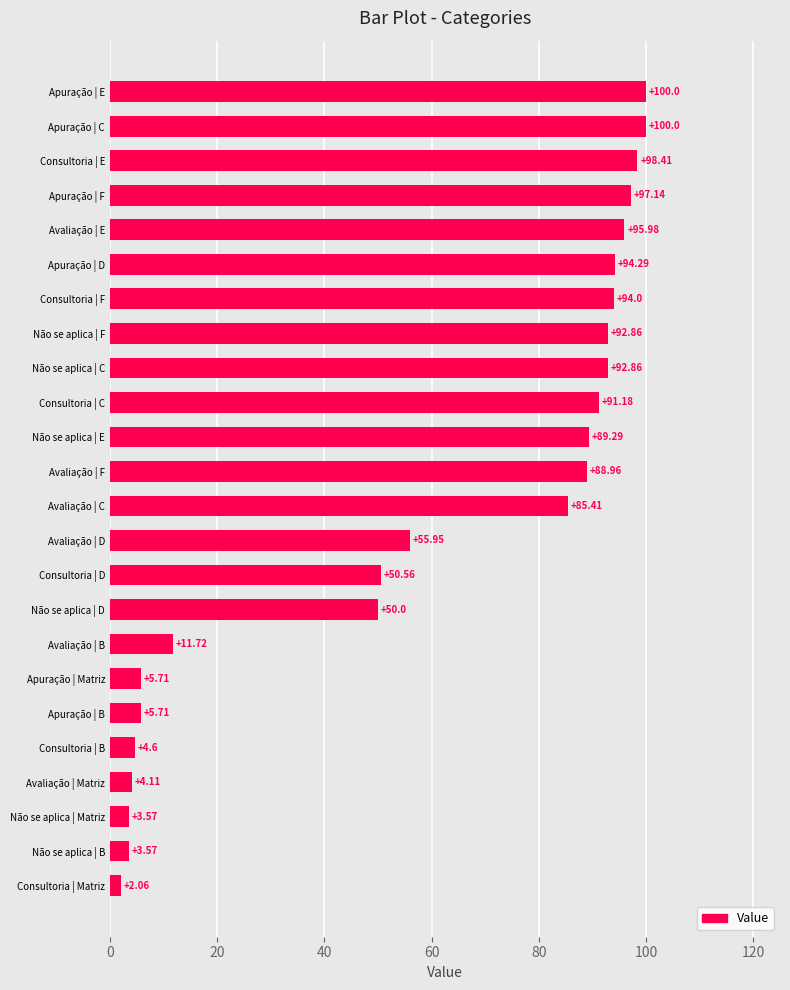

How many values exceed 88?

12